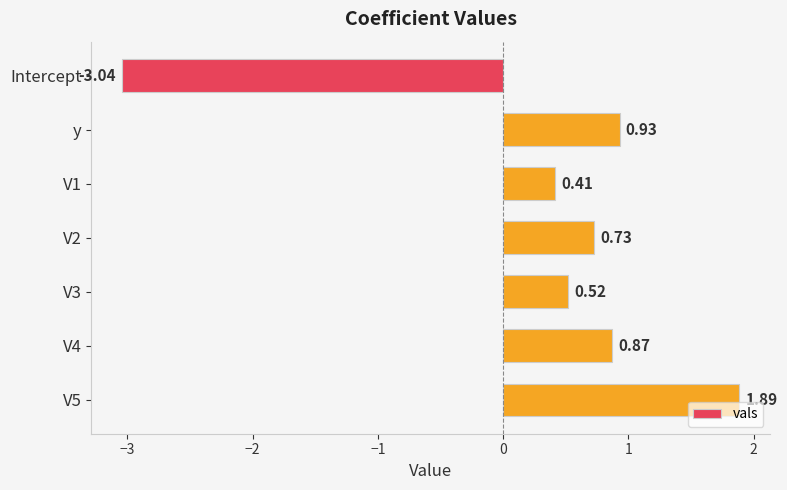

Which category has the lowest value across all series?

Intercept